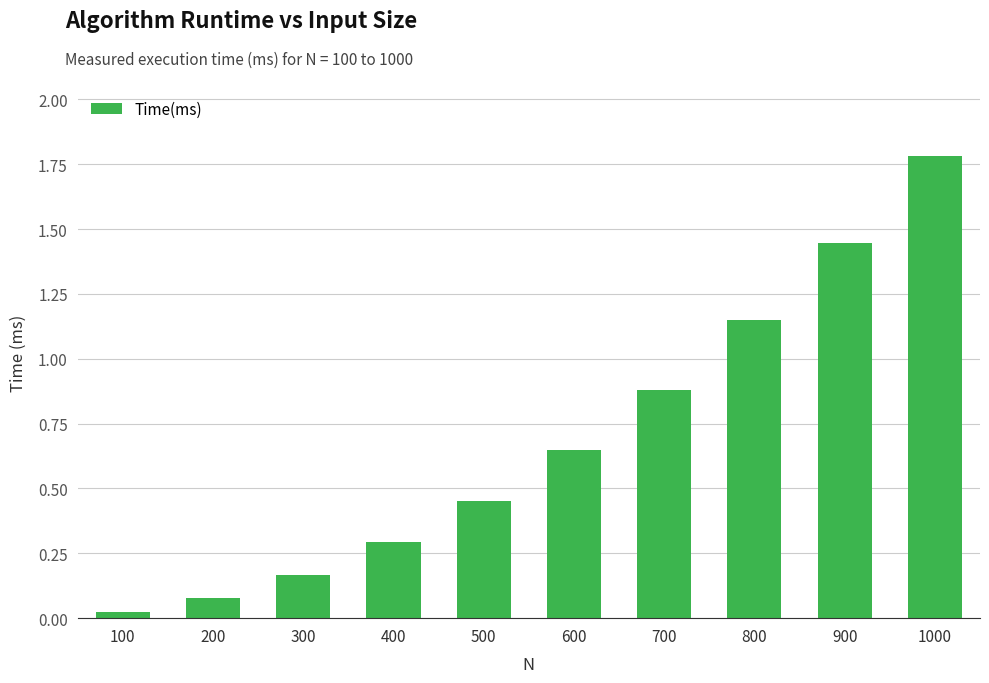

What is the maximum value shown in the chart?

1.8